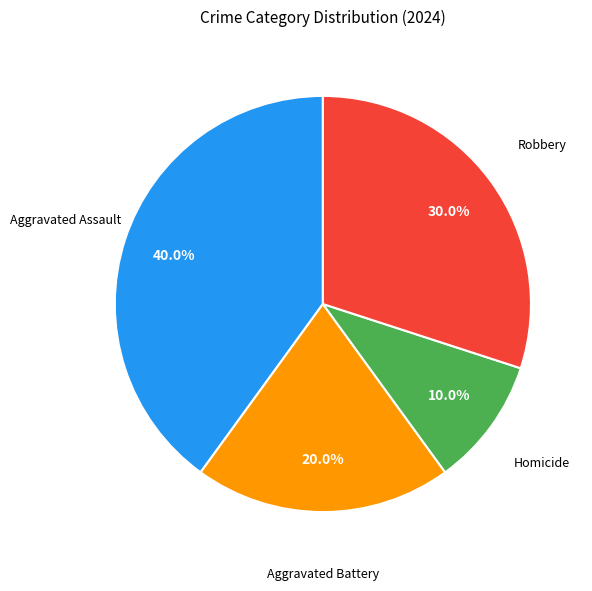

Between Aggravated Assault and Homicide, which is larger?

Aggravated Assault